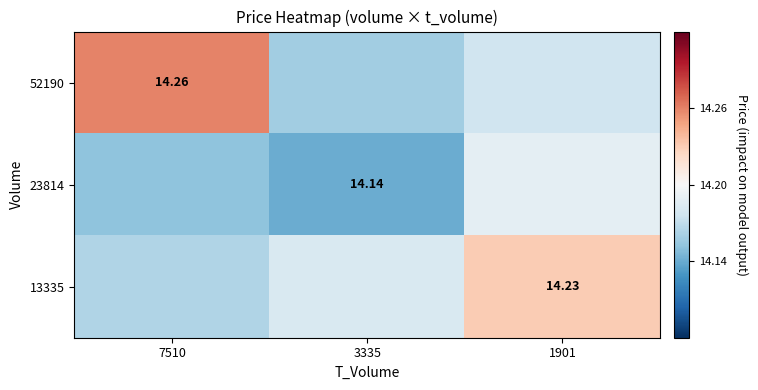

Read the 52190 value at 1901.

14.2